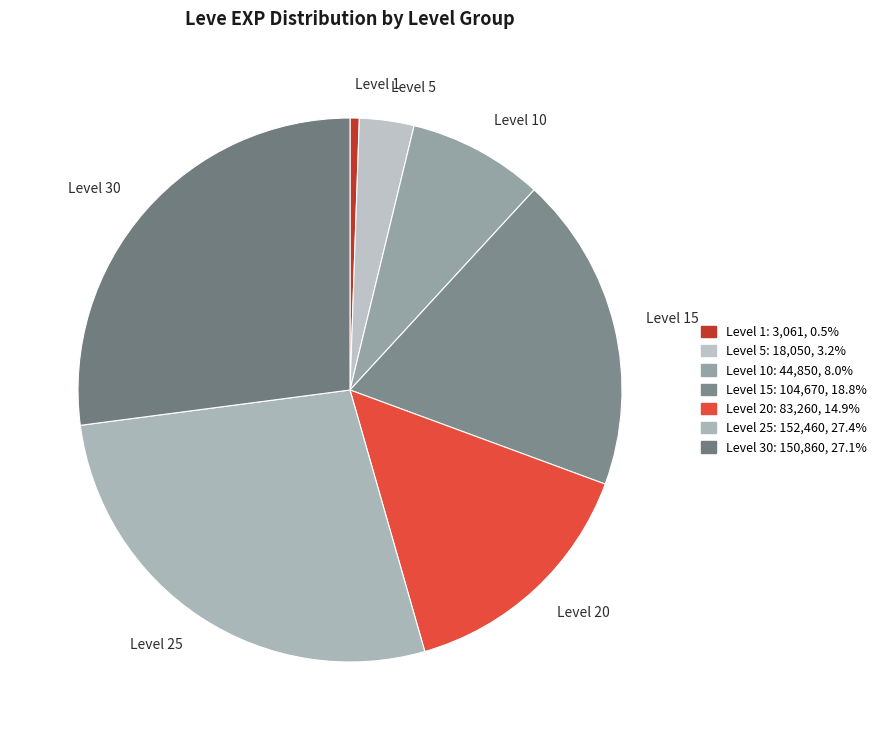

How many slices are in this pie chart?

7